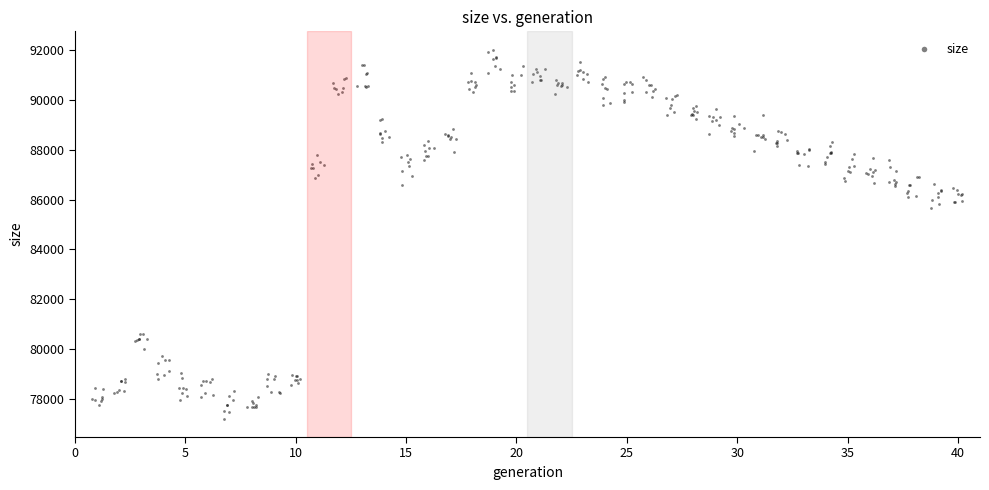

What is the range of X values (max minus min)?

39.4